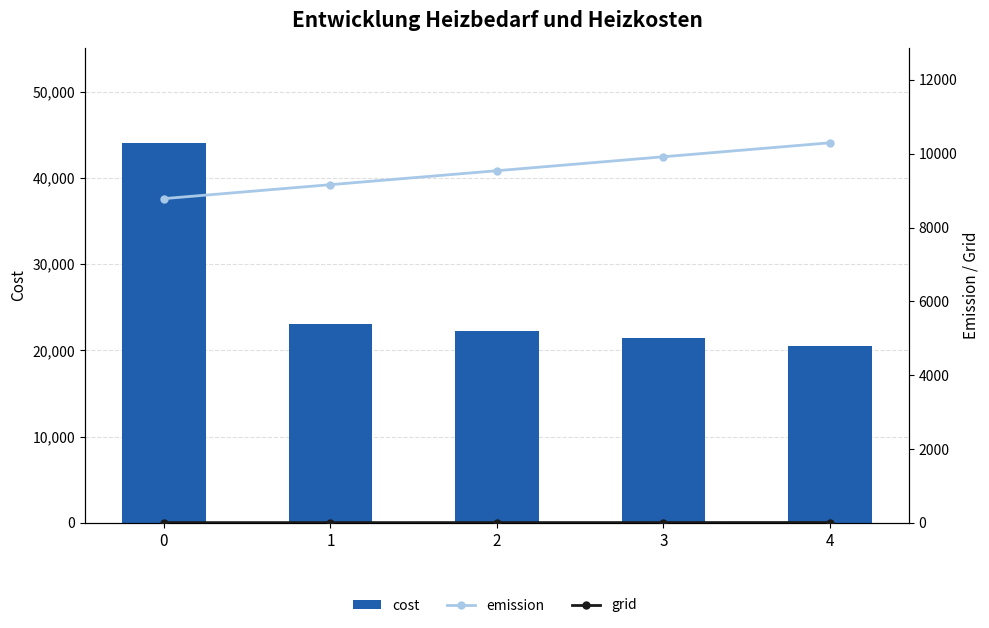

True or false: cost has a value of 66988.4 at 0.

False